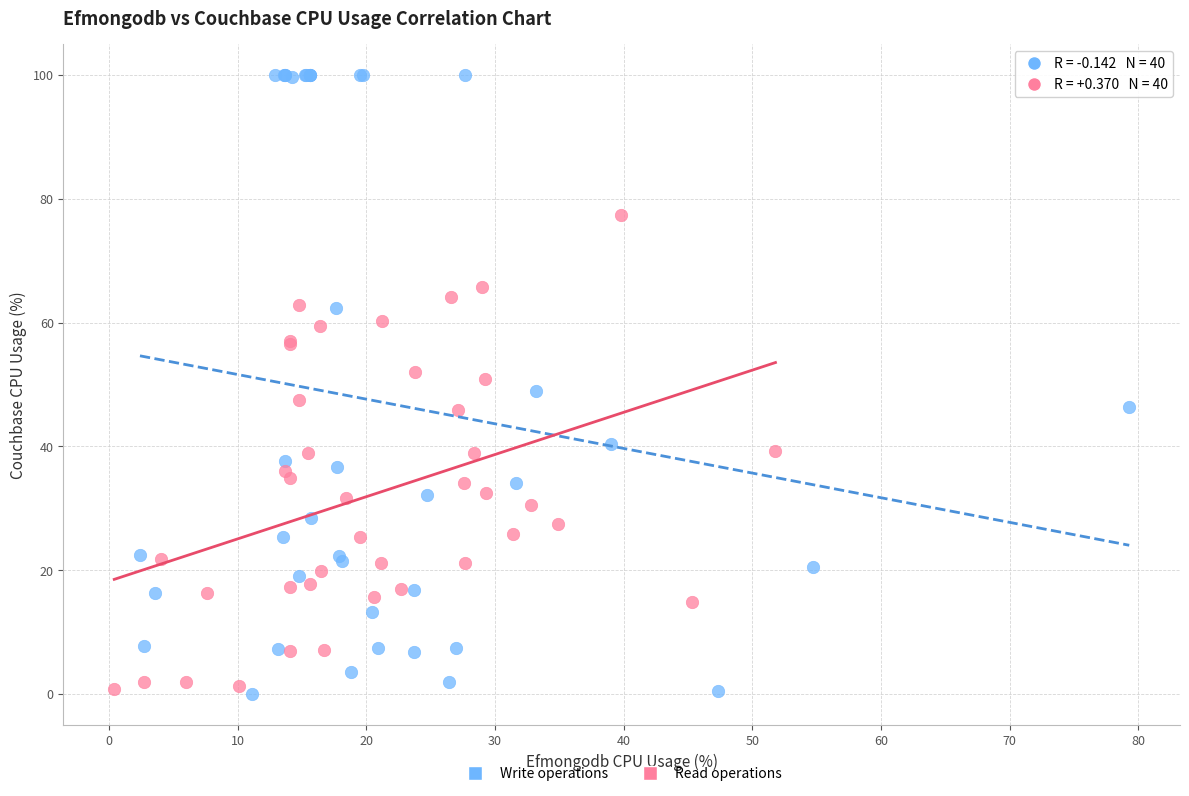

Which series contains the highest Y value?

Write operations